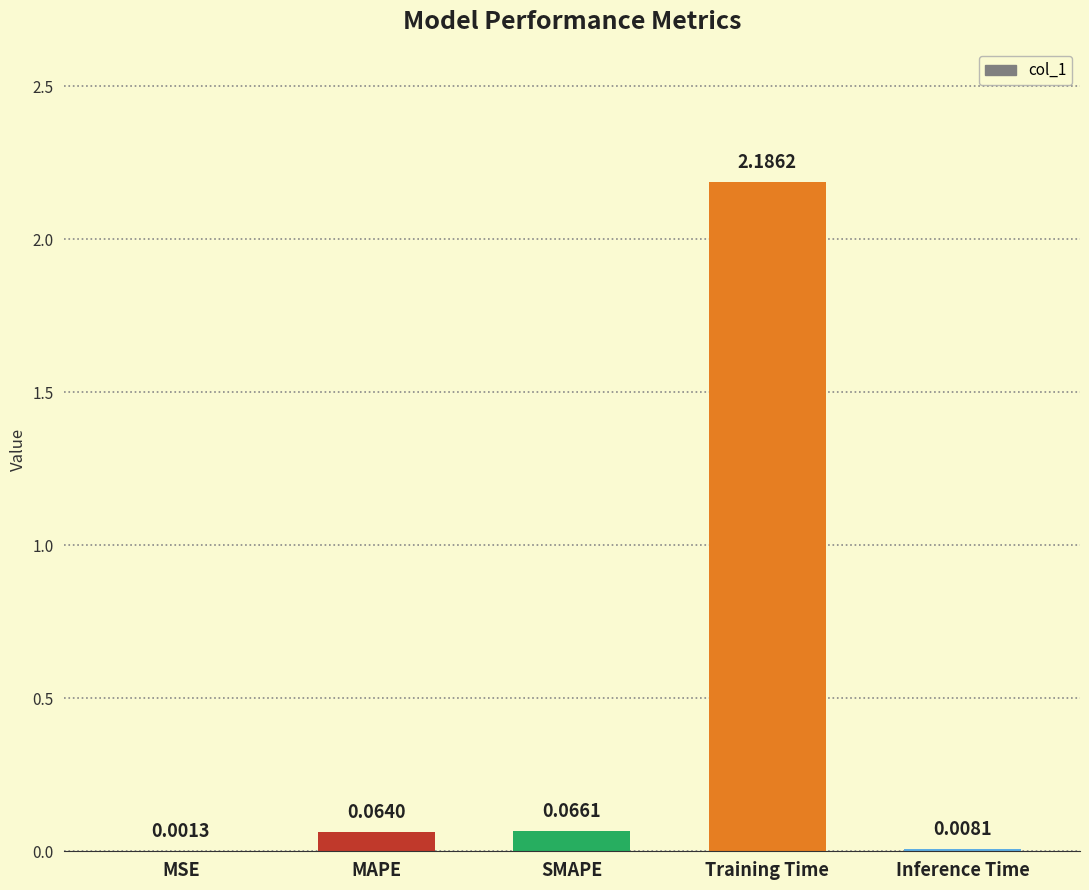

What is the sum of the values at Training Time and SMAPE?

2.3